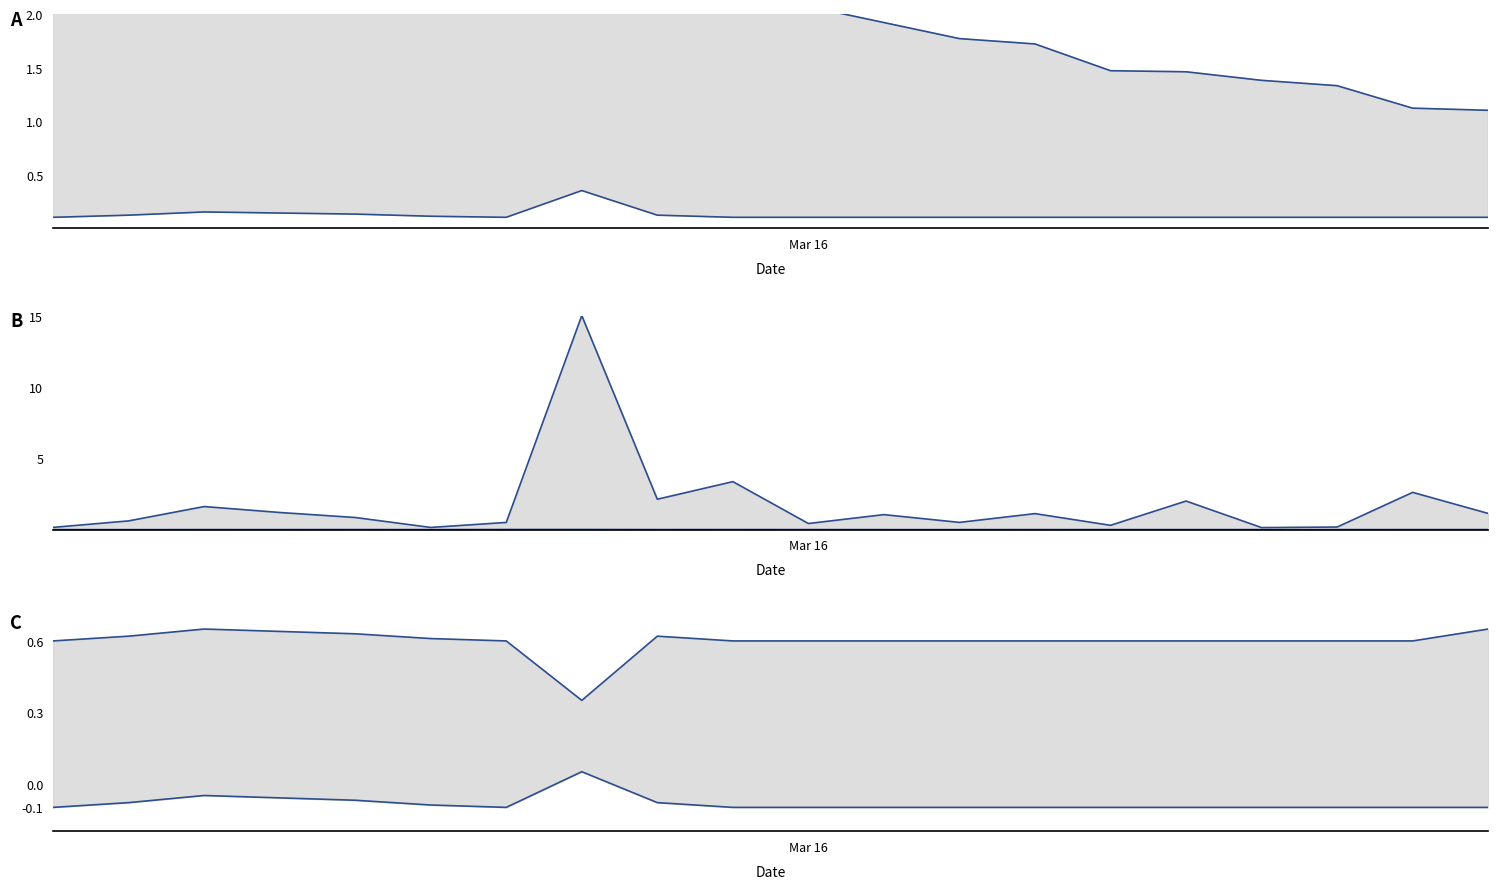

At how many categories does at least one series exceed 0?

20